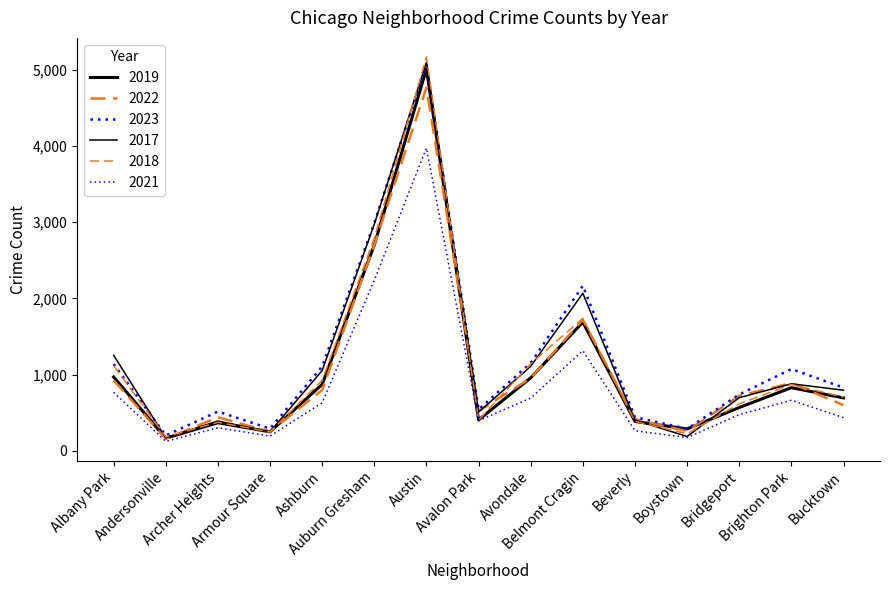

What is the difference between the 2021 values at Bridgeport and Austin?

3497